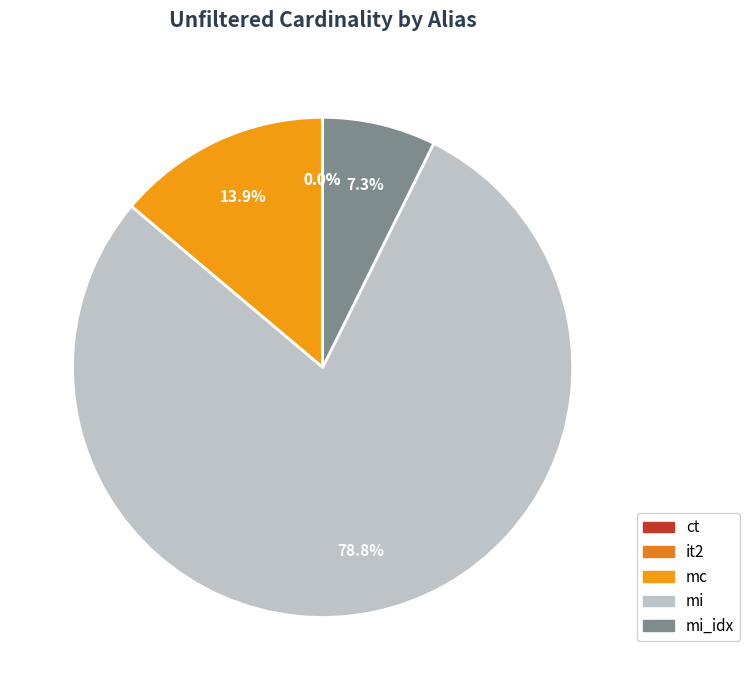

How many segments does this pie chart have?

5